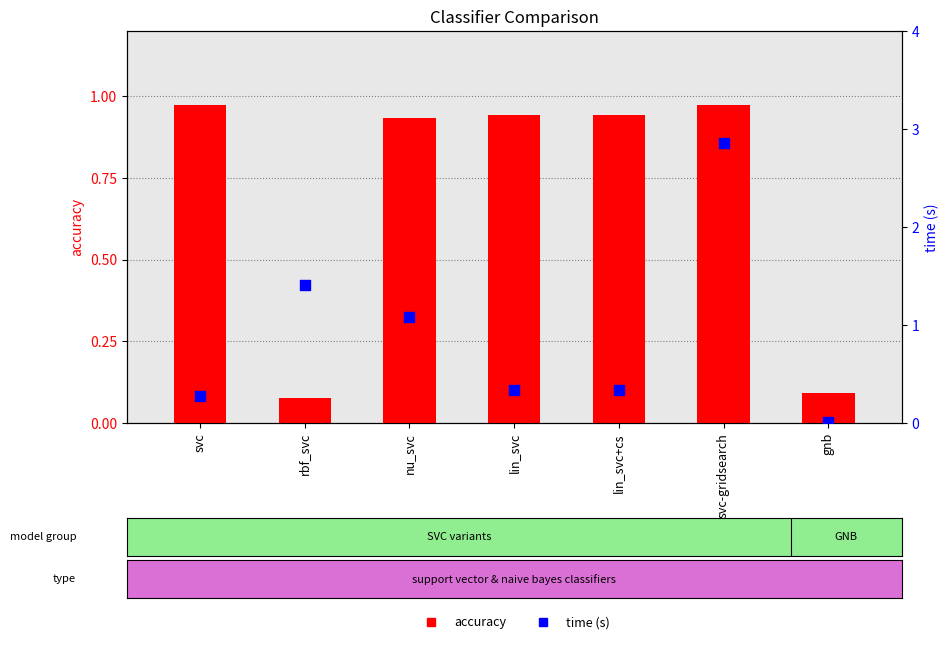

Which series reaches the minimum Y coordinate?

time